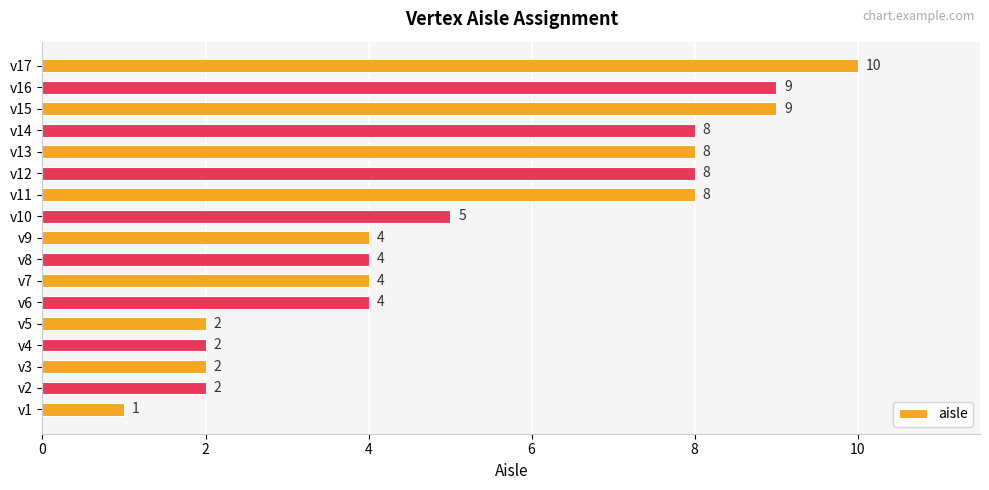

What is the sum of all values?

90